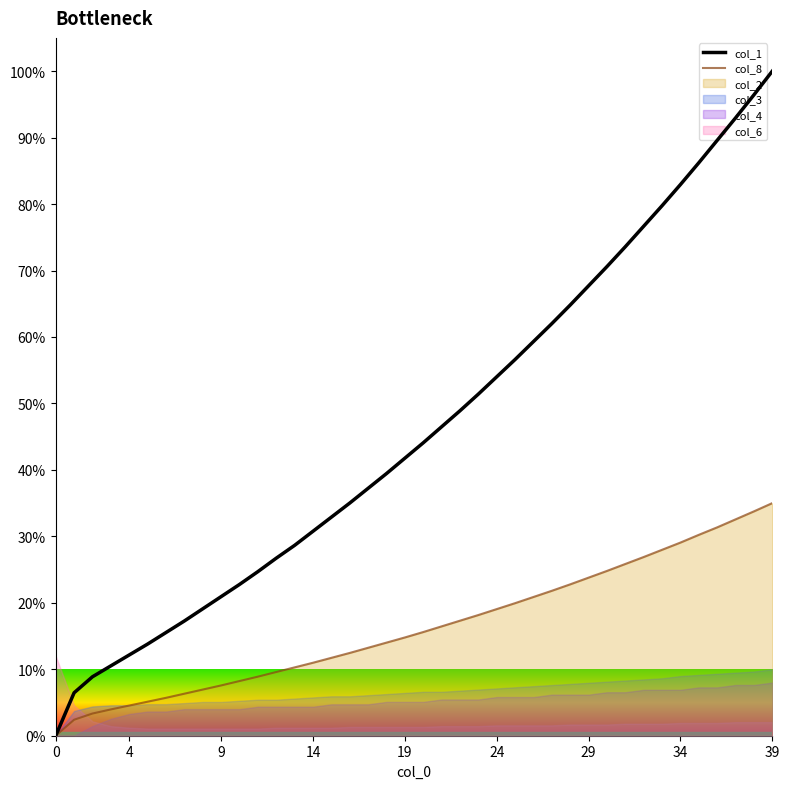

What is the highest value of the col_8 series?

35.0